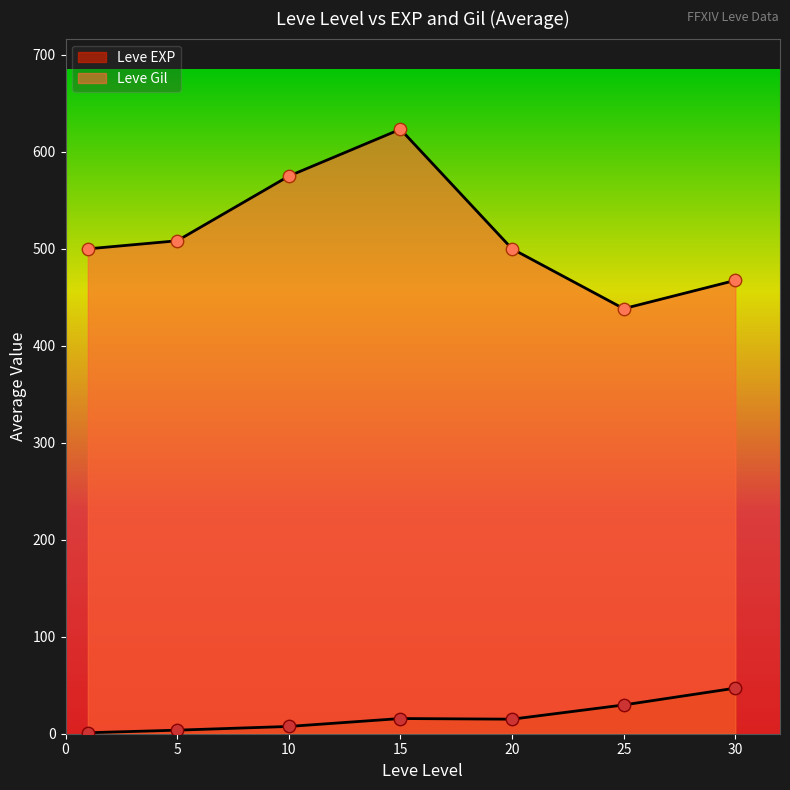

Which series has the largest total across all categories?

Leve Gil